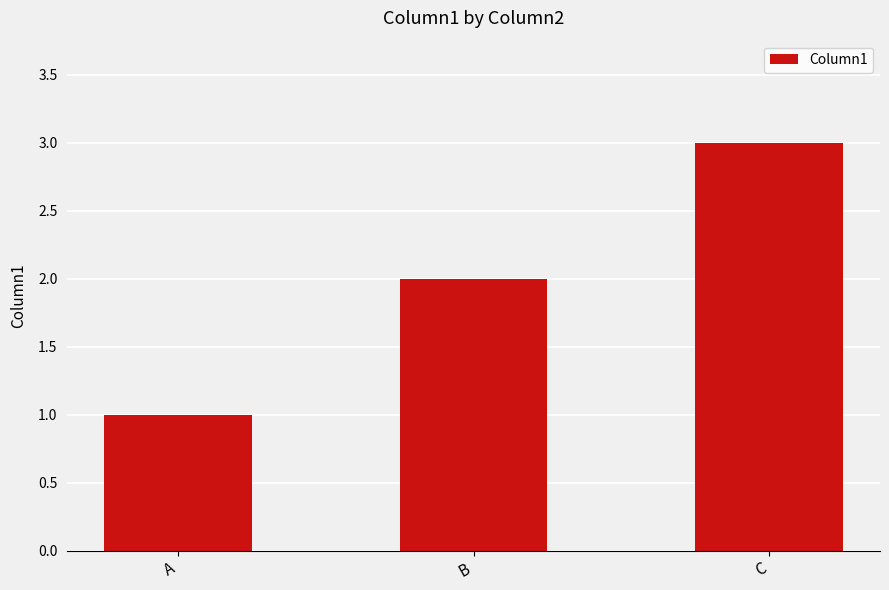

Rank the categories by value from highest to lowest.

C, B, A